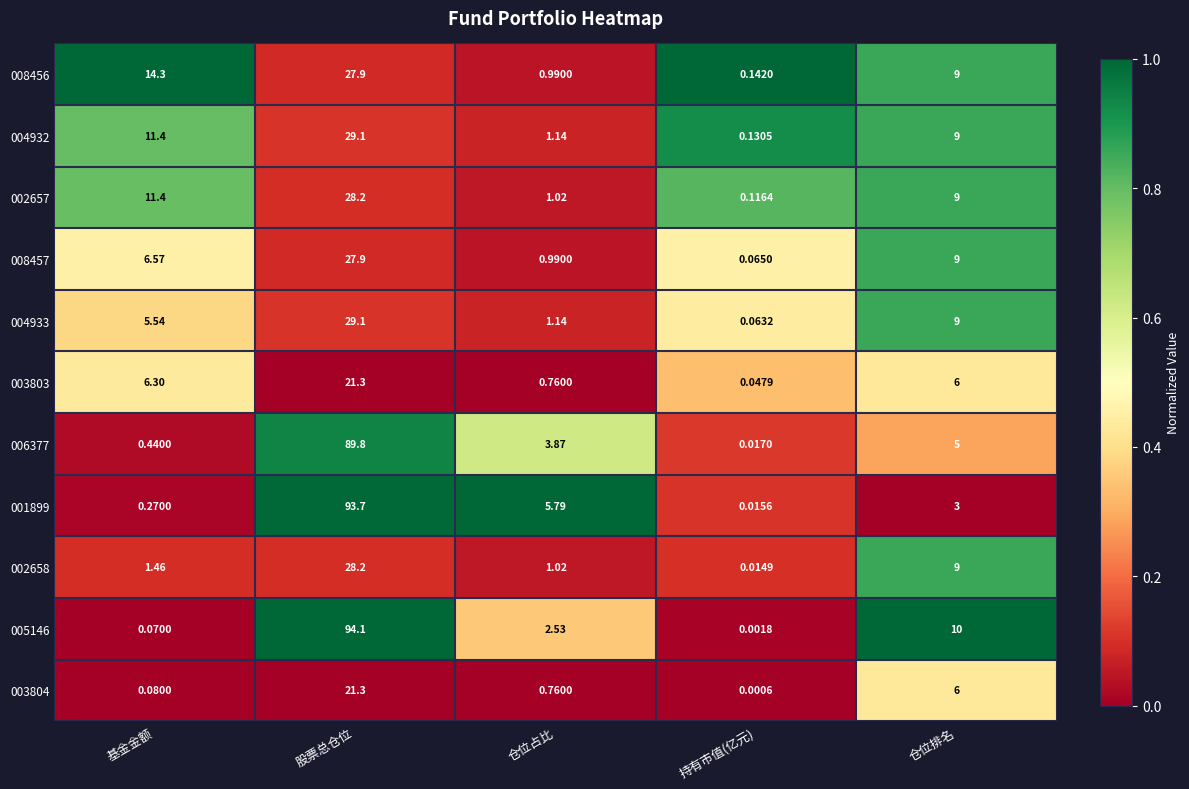

What is the spread (max minus min) of values at 基金金额?

14.2